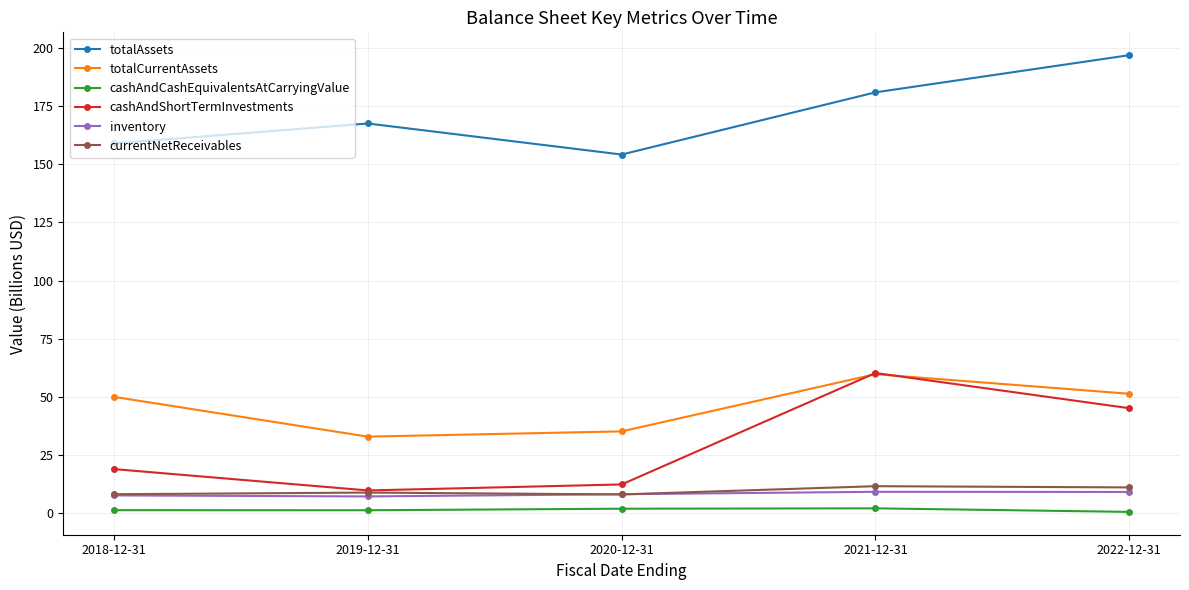

What is the label of the 2nd point from the left?

2019-12-31